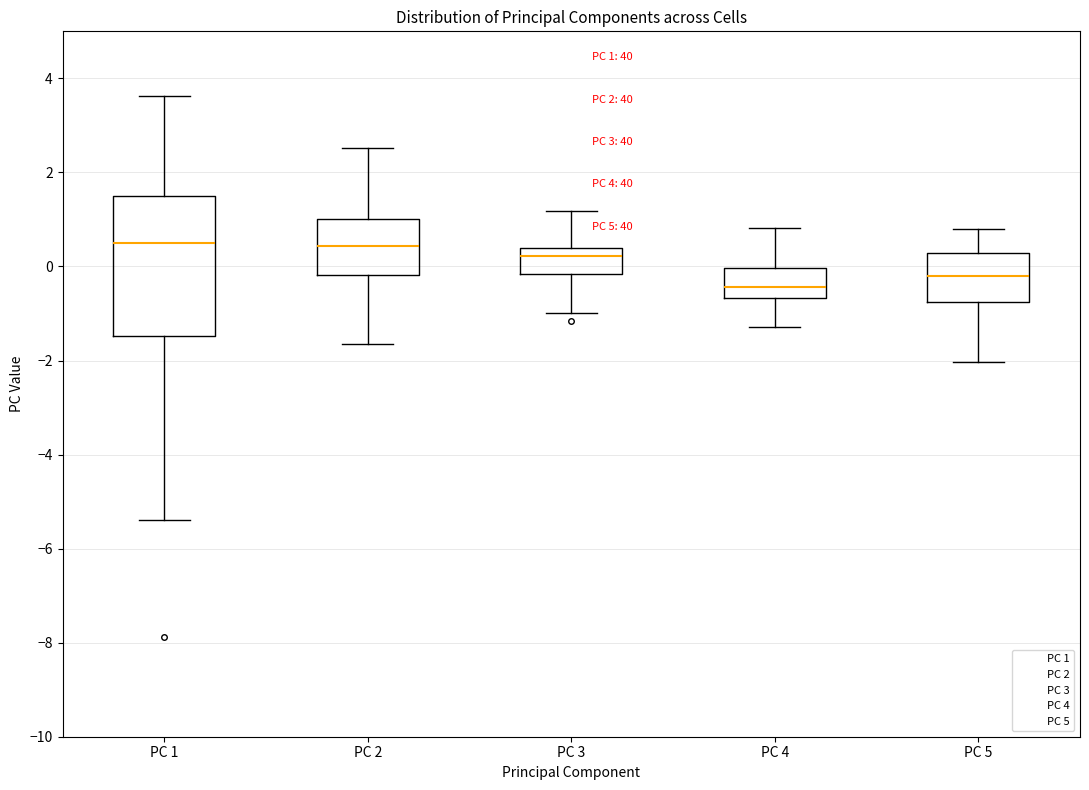

Which box's median line is the lowest?

PC 4